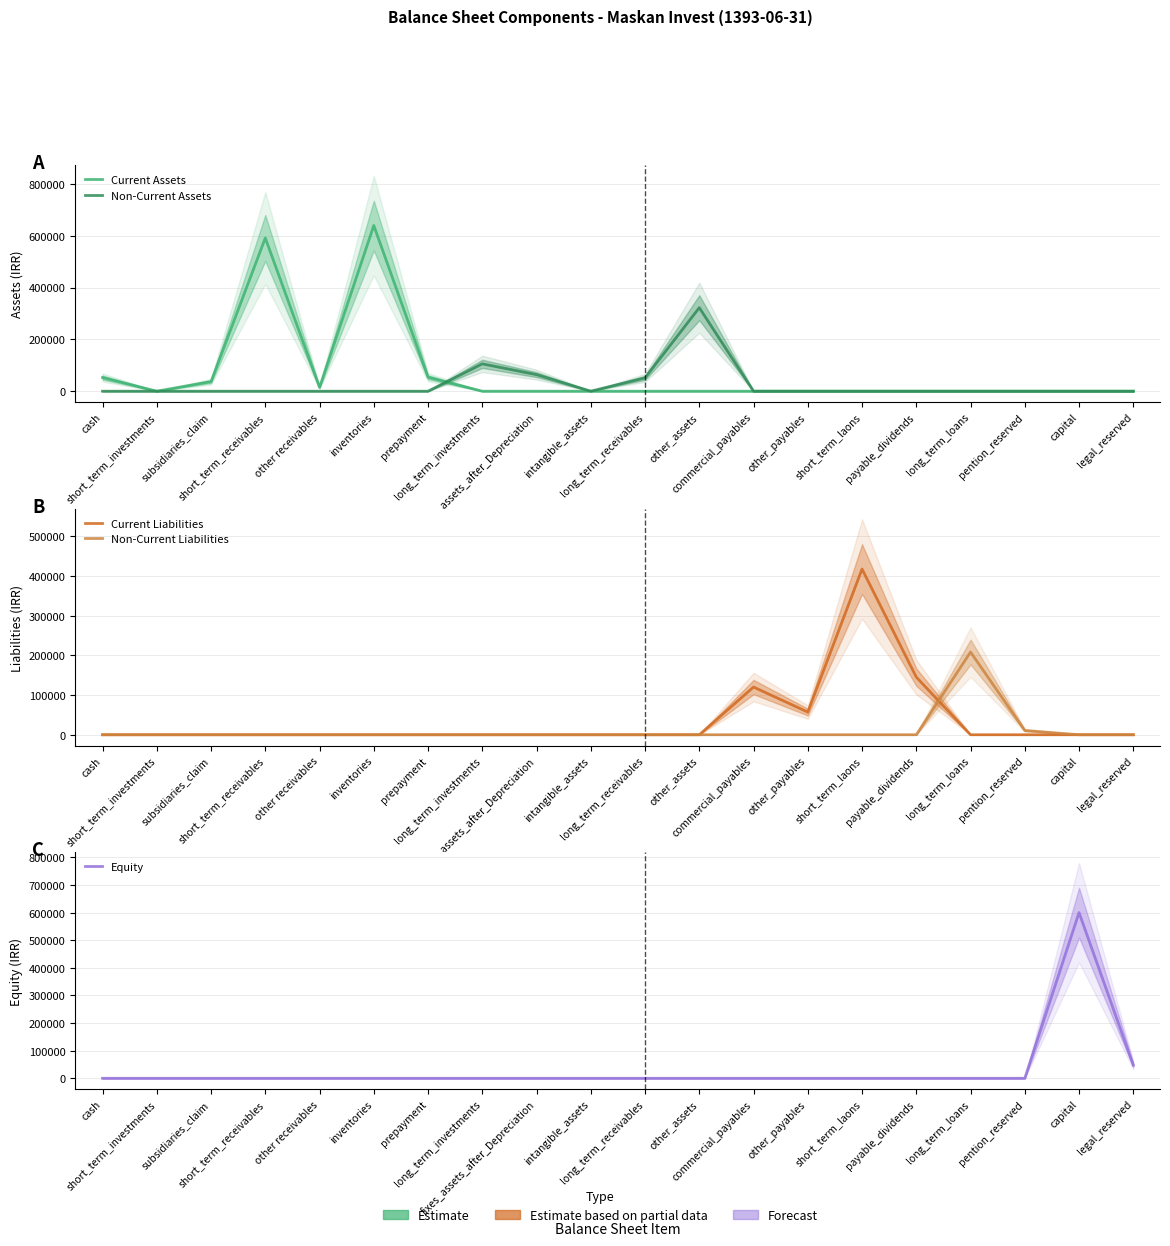

What is the difference between the highest and lowest values at long_term_receivables?

51503